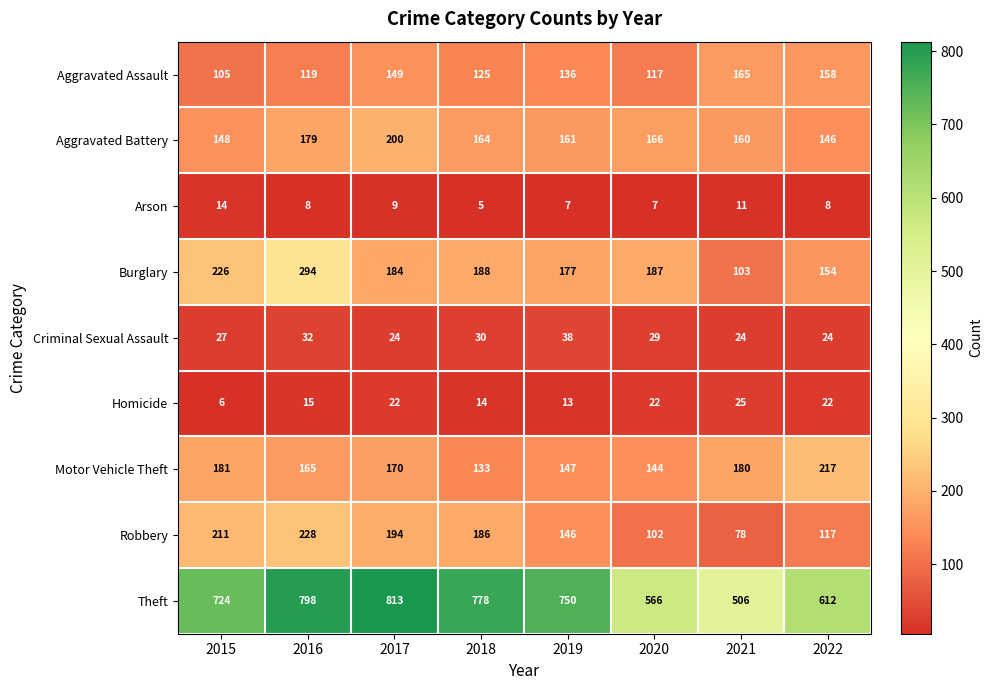

The Theft series shows 1253 at 2017. True or false?

False